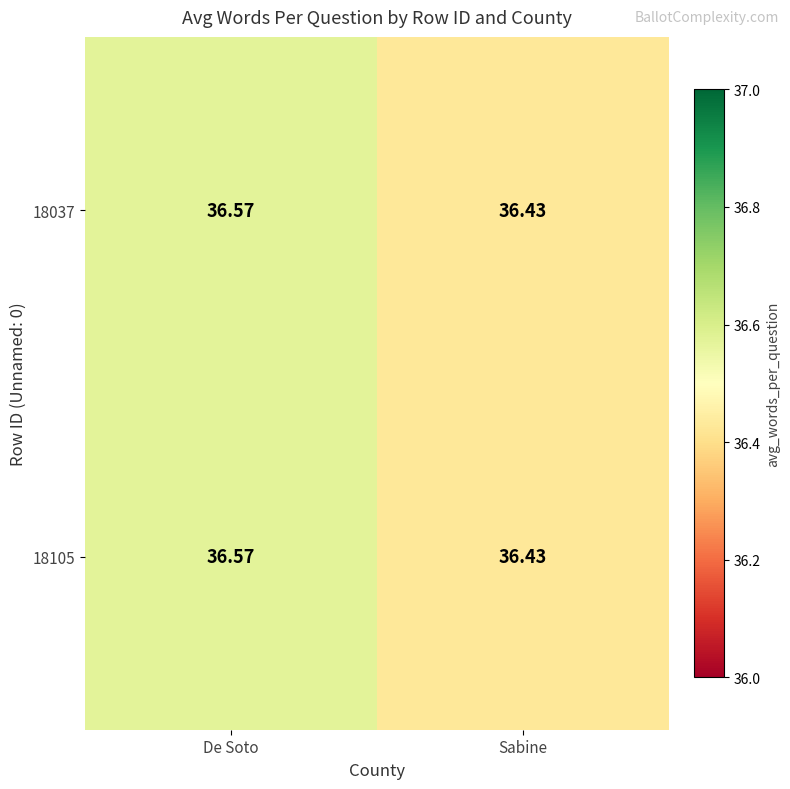

List the labels in order of 18105 value, smallest first.

Sabine, De Soto